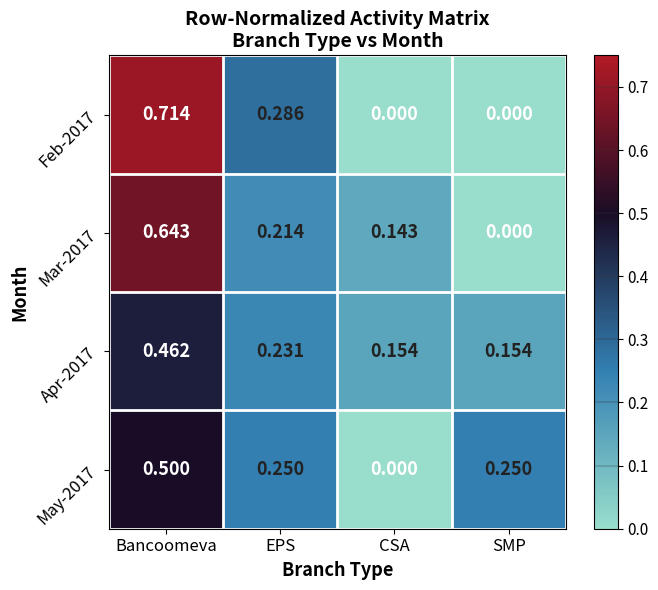

Rank the series by their maximum value, from lowest to highest.

Apr-2017, May-2017, Mar-2017, Feb-2017